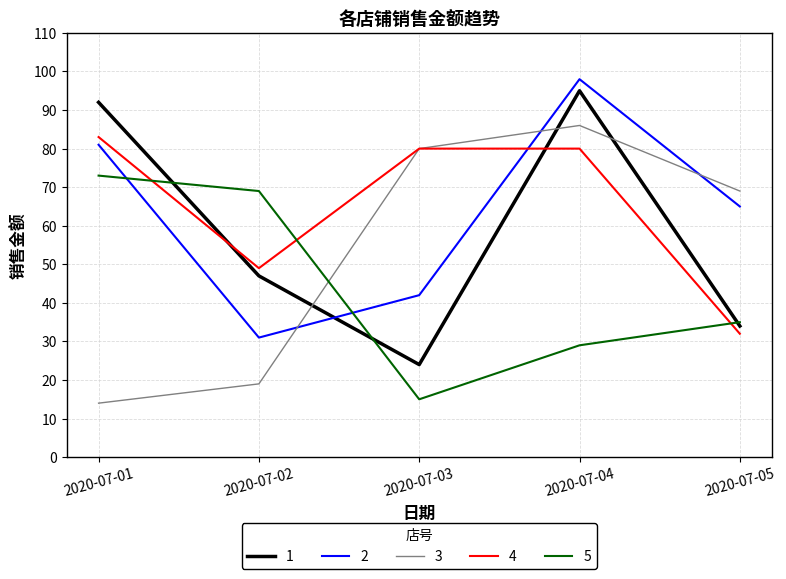

What is the sum of all 1 values?

292